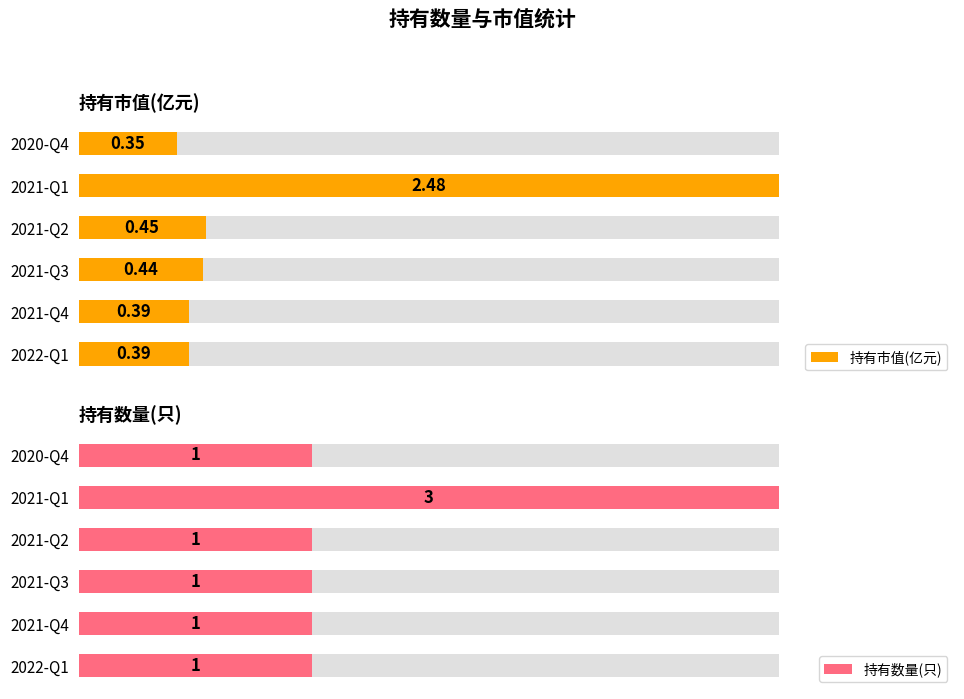

Between 2021-Q3 and 2021-Q2, which series saw the biggest shift?

持有市值(亿元)